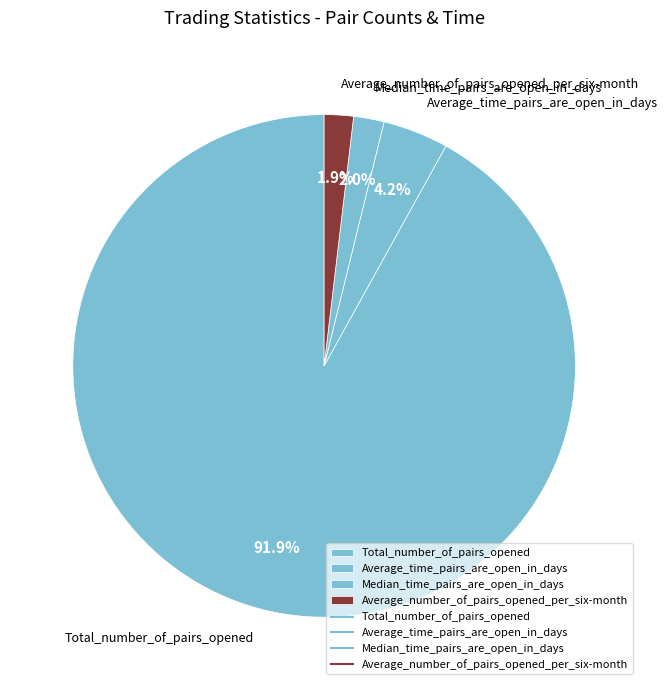

How many segments does this pie chart have?

4